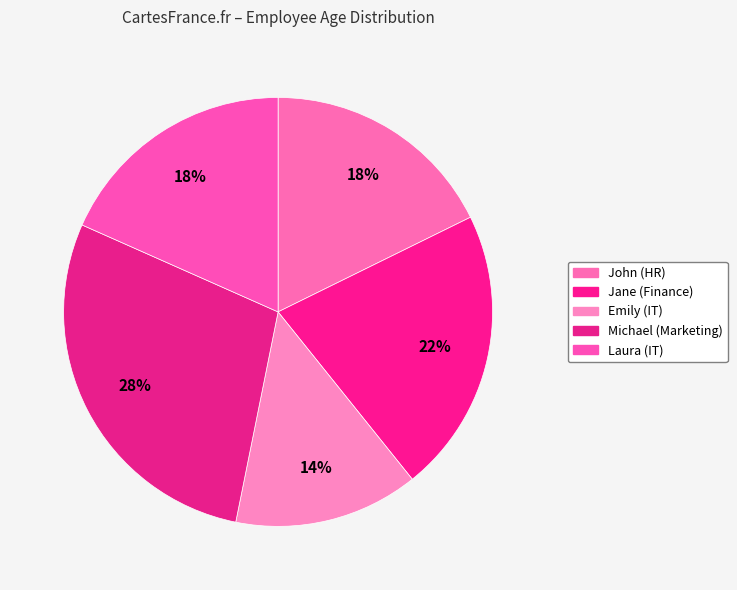

Does any single category account for the majority?

No